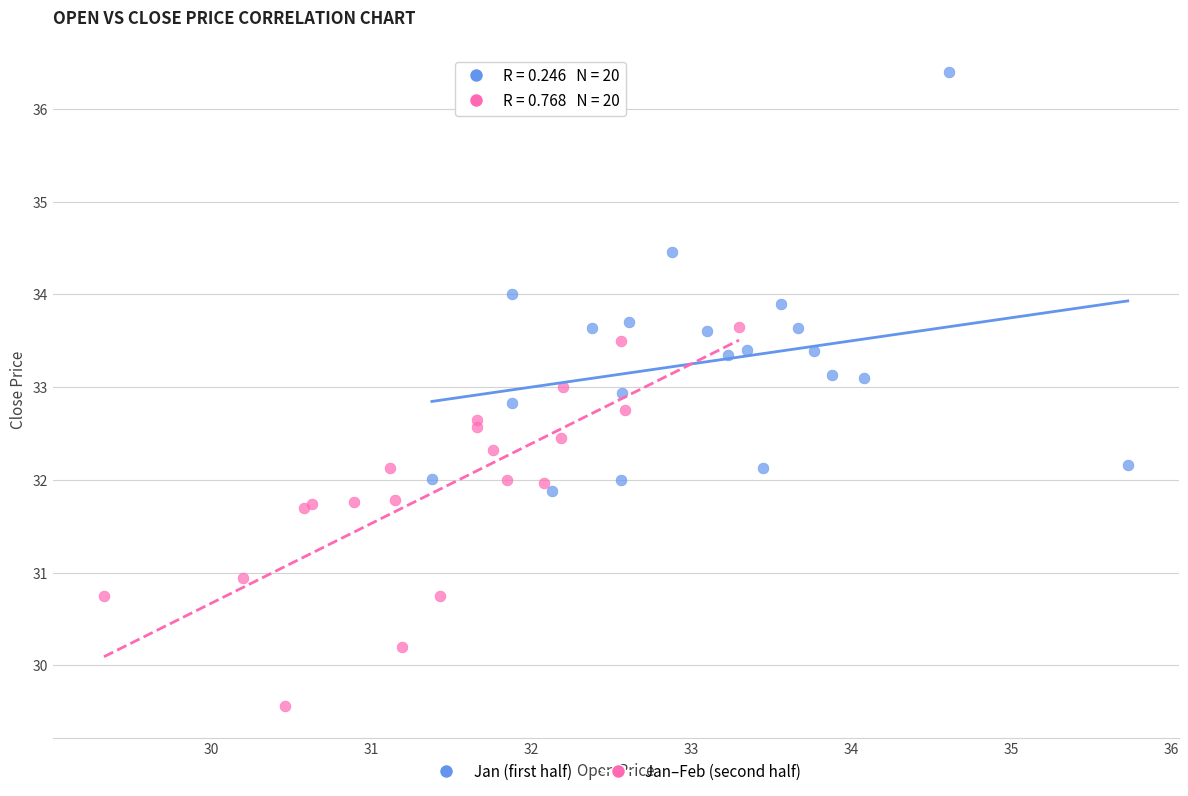

Which series reaches the maximum Y coordinate?

Jan (first half)